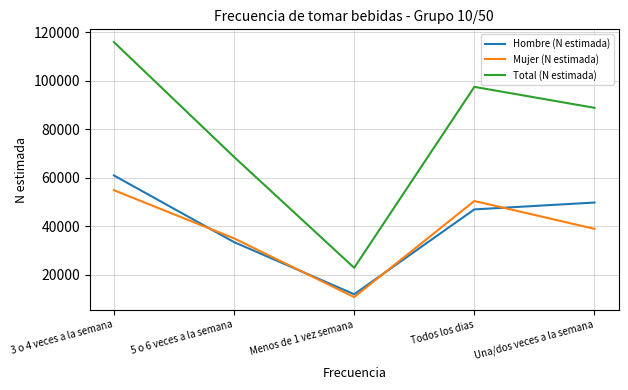

Rank the series by their maximum value, from lowest to highest.

Mujer (N estimada), Hombre (N estimada), Total (N estimada)